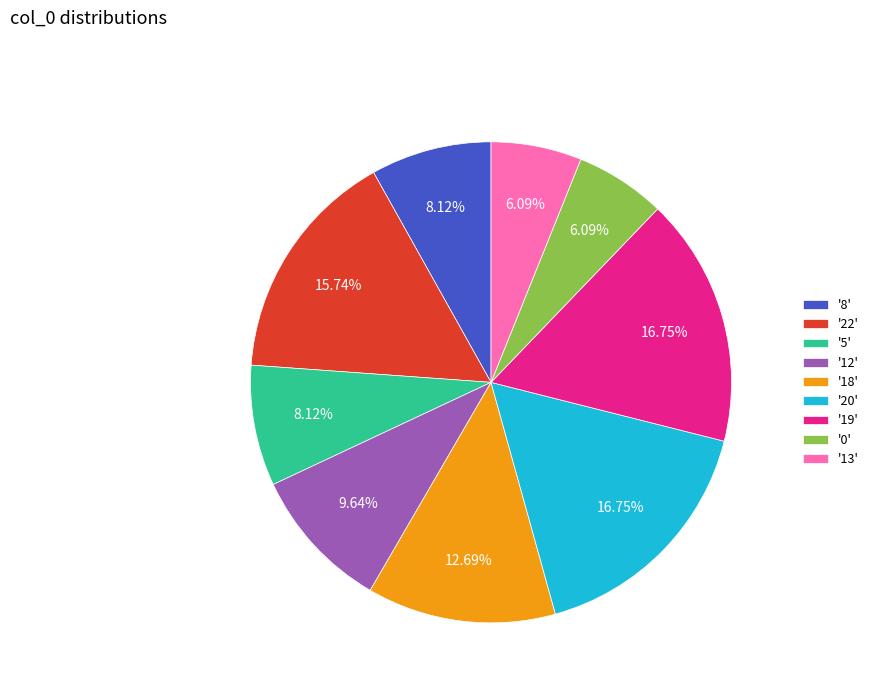

Does '0' represent more than half of the total?

No